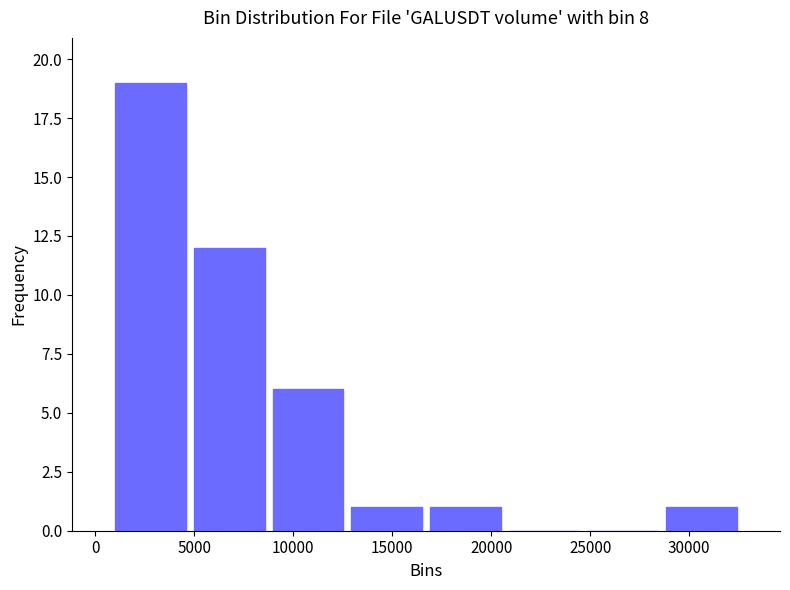

Reading left to right, transcribe this chart: for each bar, give the range it covers on the x-axis and its height. Neither the bar edges nor the heights are printed on the chart, so give them approximately, as read against the axes.

1000 to 5000: 19
5000 to 9000: 12
9000 to 12500: 6
12500 to 16500: 1
16500 to 20500: 1
20500 to 24500: 0
24500 to 28500: 0
28500 to 32500: 1